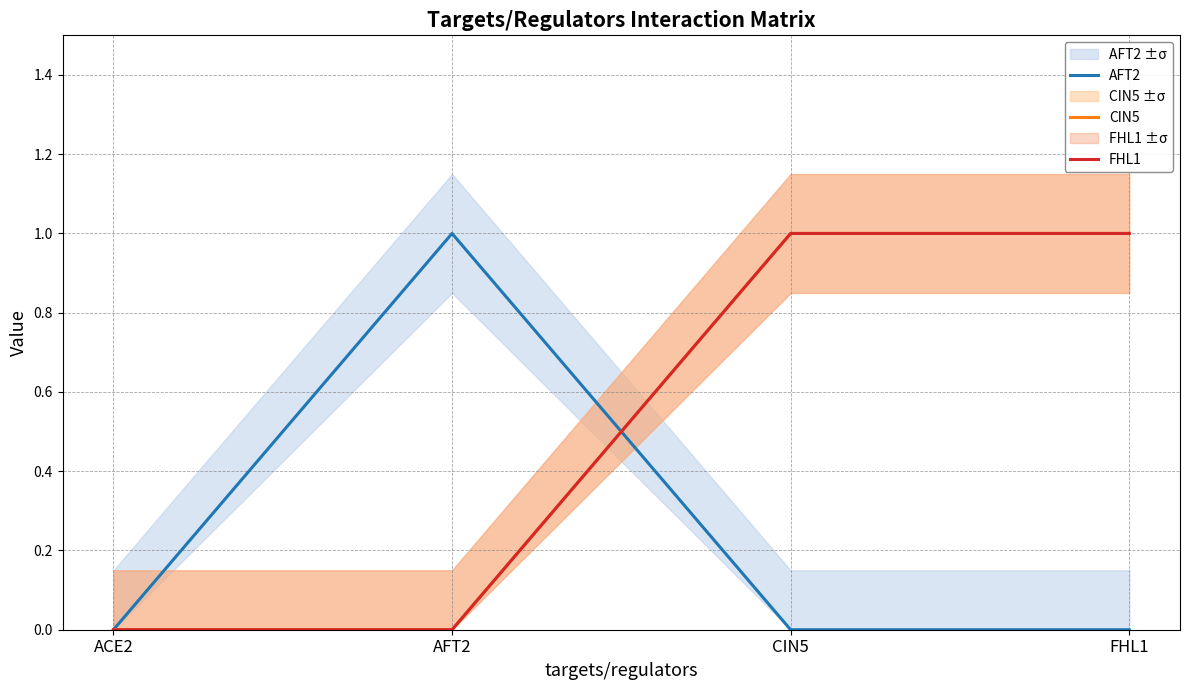

Rank the categories by AFT2 value from lowest to highest.

ACE2, CIN5, FHL1, AFT2